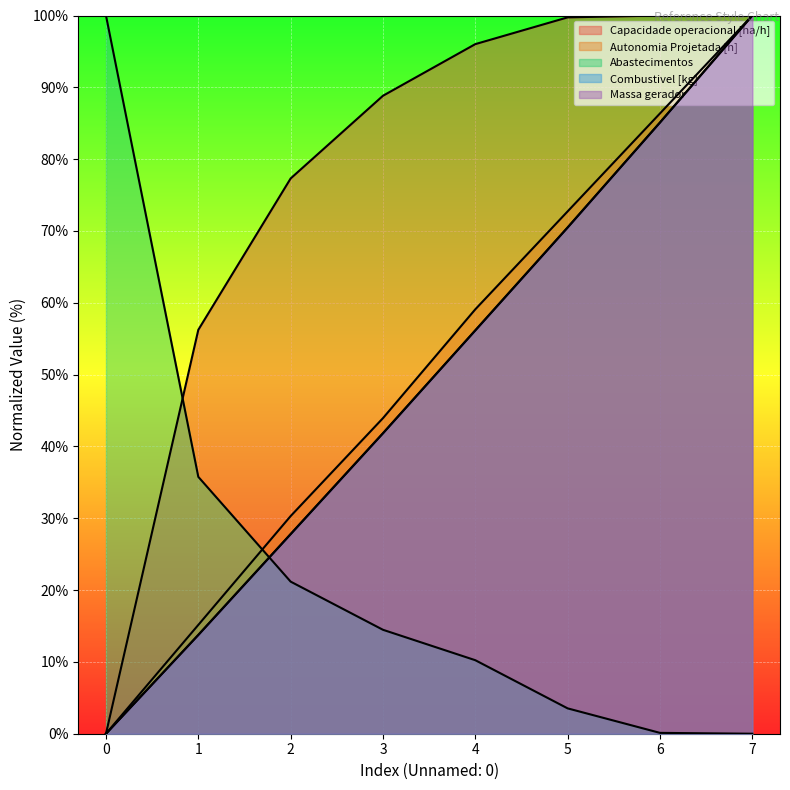

How many values in the Abastecimentos series are below 14?

4